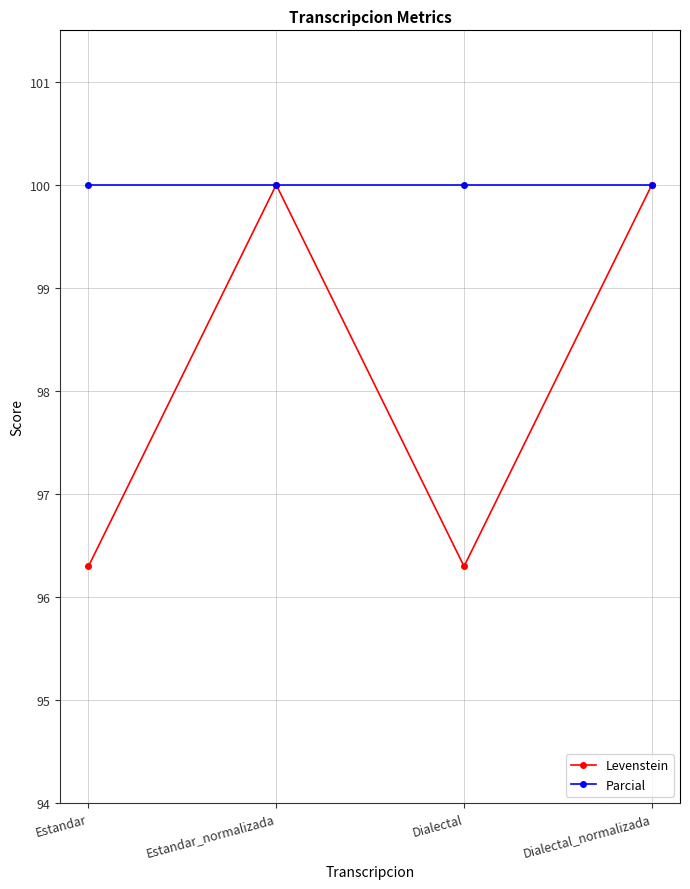

Reading left to right, transcribe all the data shown in this chart.

Levenstein: Estandar=96.3	Estandar_normalizada=100.0	Dialectal=96.3	Dialectal_normalizada=100.0
Parcial: Estandar=100.0	Estandar_normalizada=100.0	Dialectal=100.0	Dialectal_normalizada=100.0